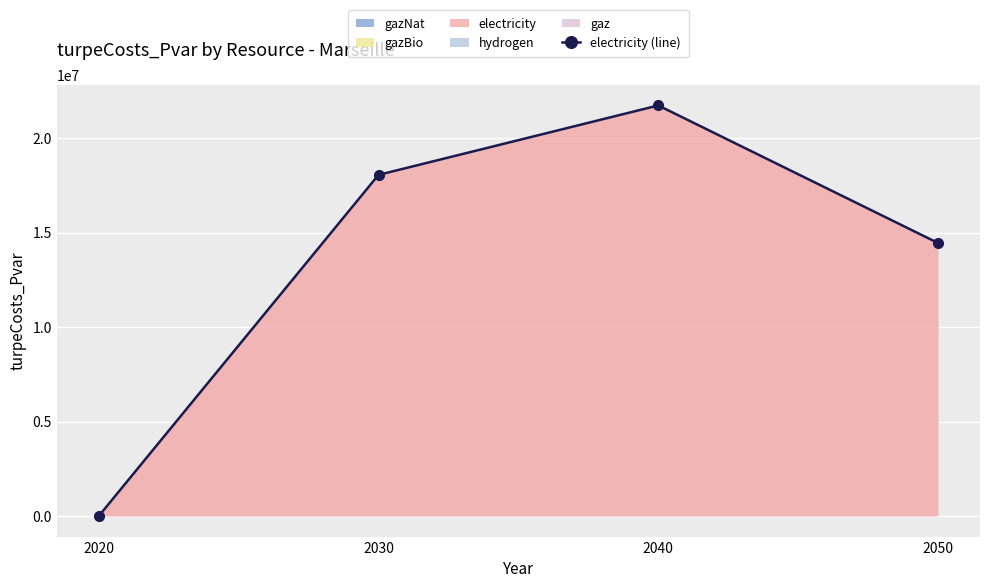

What is the sum of all values?

54224383.9